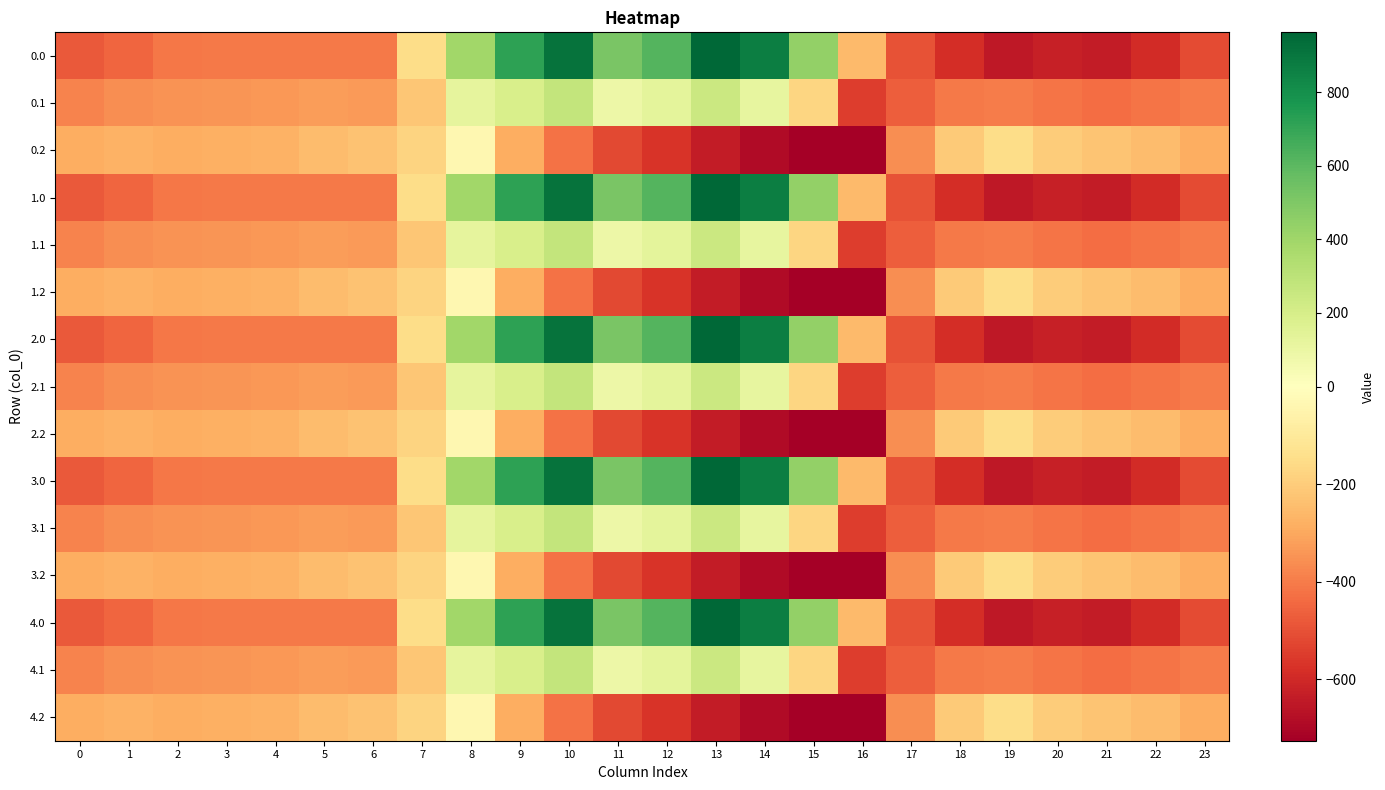

What is the difference between the highest and lowest values at 2?

124.8